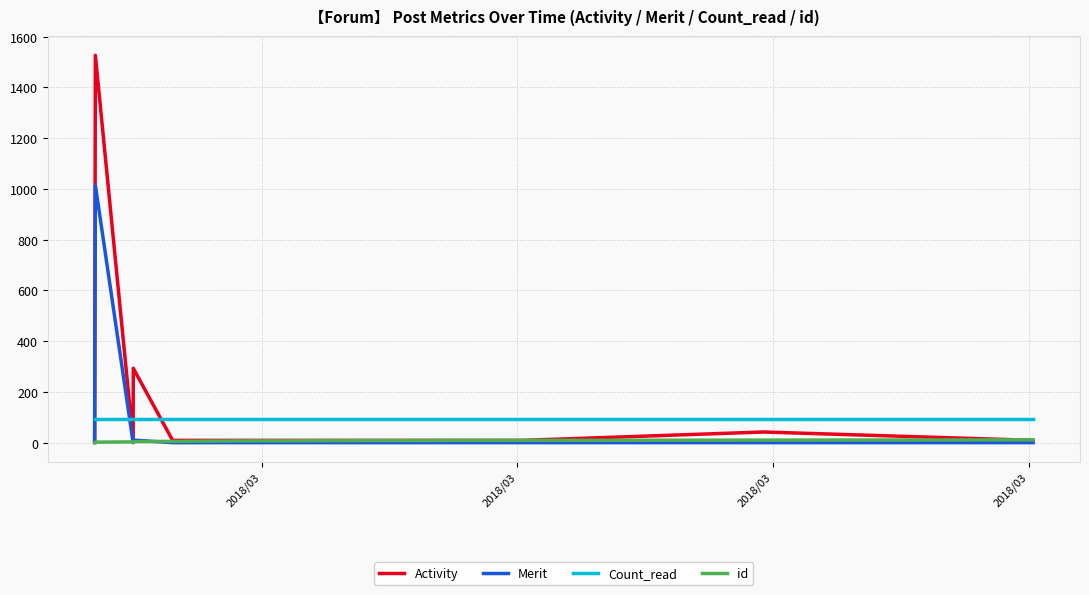

Which series has the widest spread of values?

Activity